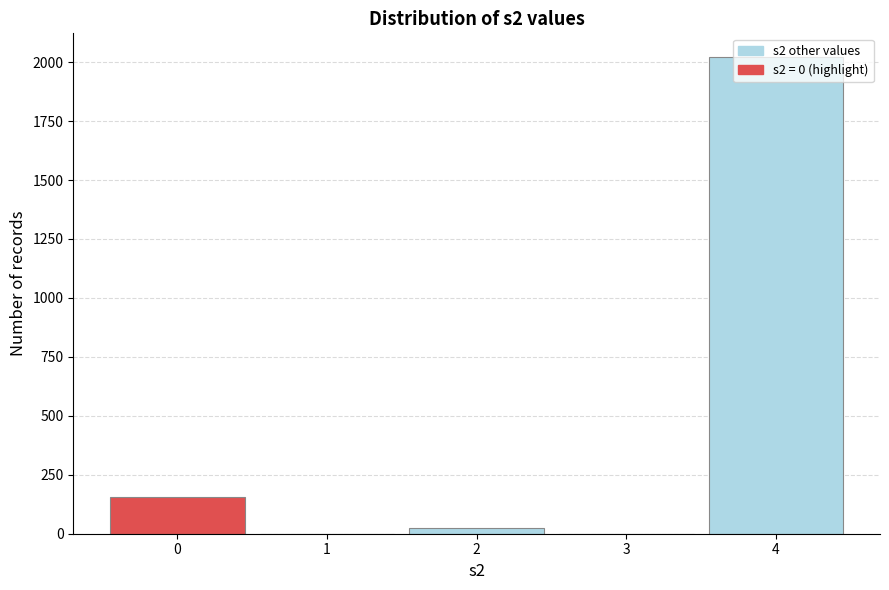

What is the greatest value displayed?

2021